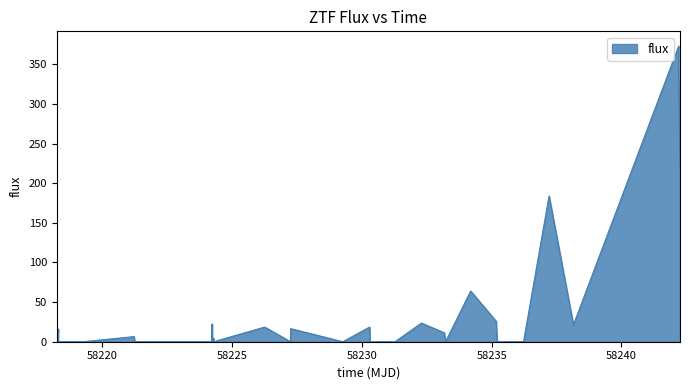

What is the difference between the maximum and minimum values?

373.1